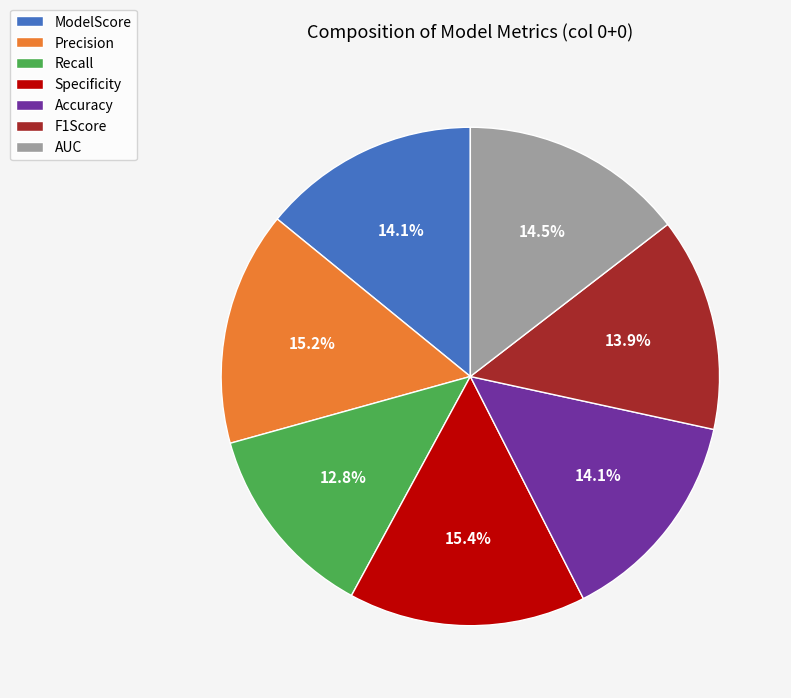

Is there a majority slice in this chart?

No